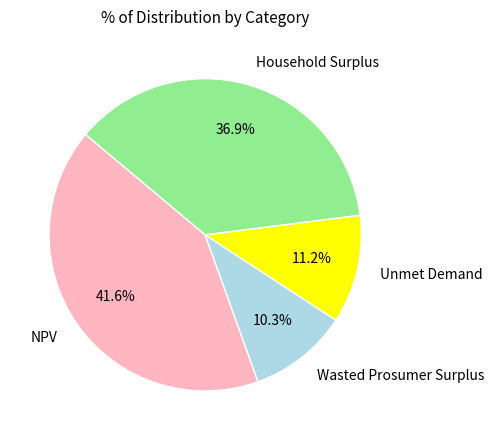

What portion of the pie excludes Unmet Demand?

88.8%